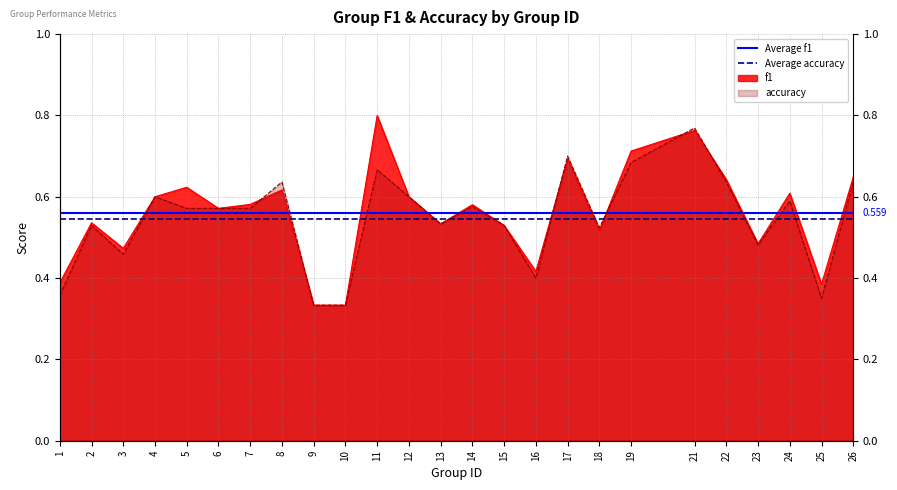

What is the minimum value for Average f1?

0.6